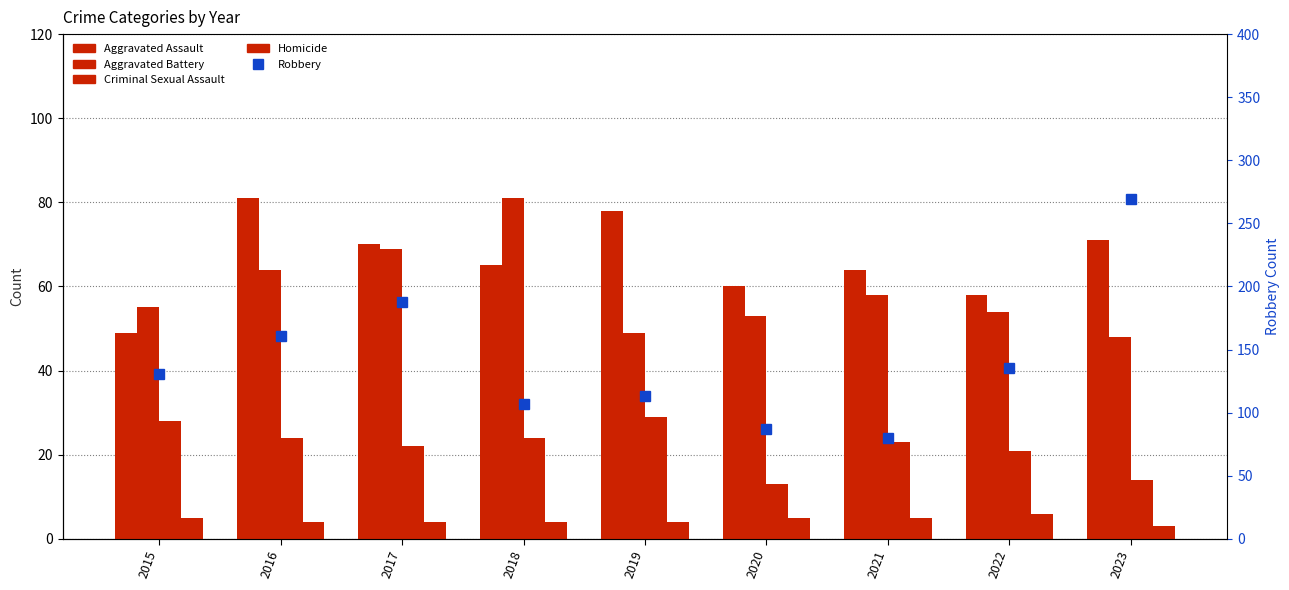

What are all the series names shown in the legend?

Aggravated Assault, Aggravated Battery, Criminal Sexual Assault, Homicide, Robbery